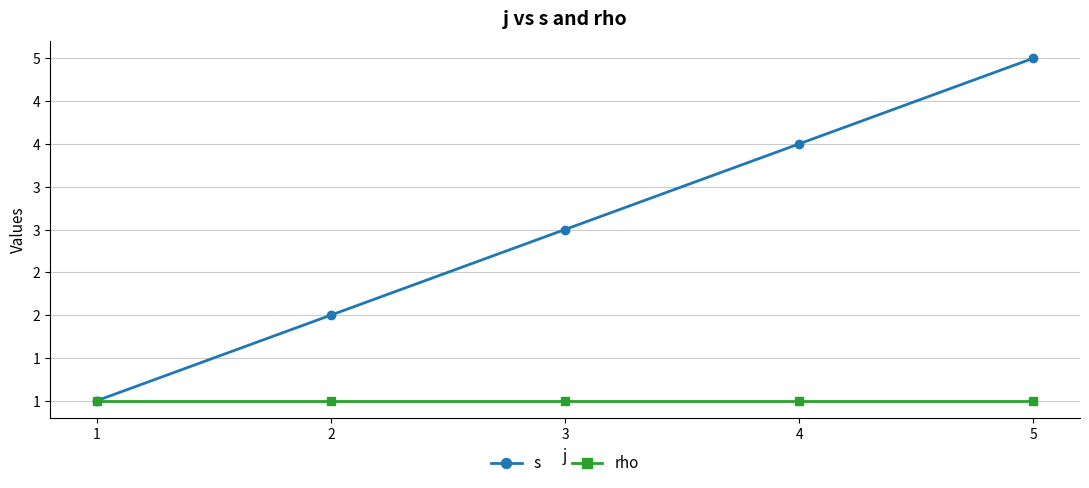

Which series changed the most between 1 and 3?

s